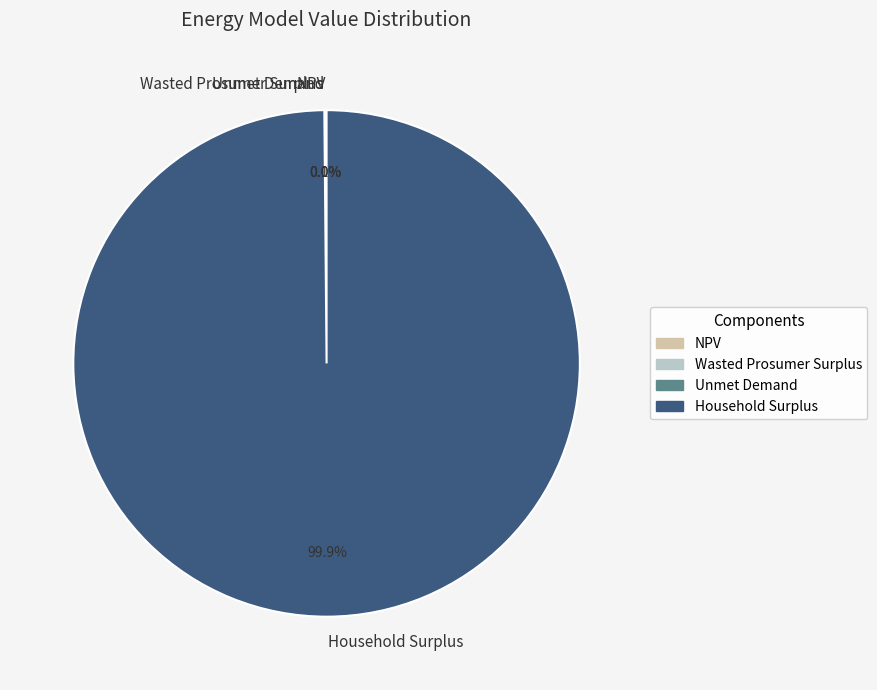

How much of the chart is everything except Household Surplus?

0.1%